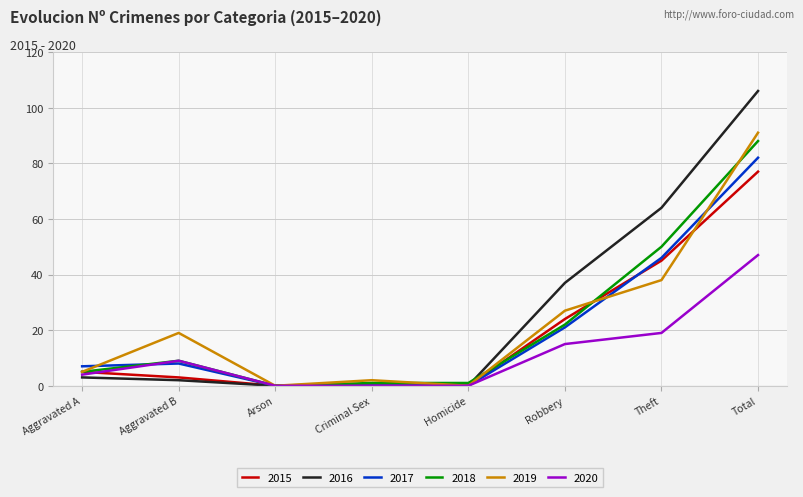

True or false: 2015 has a value of 64 at Theft.

False